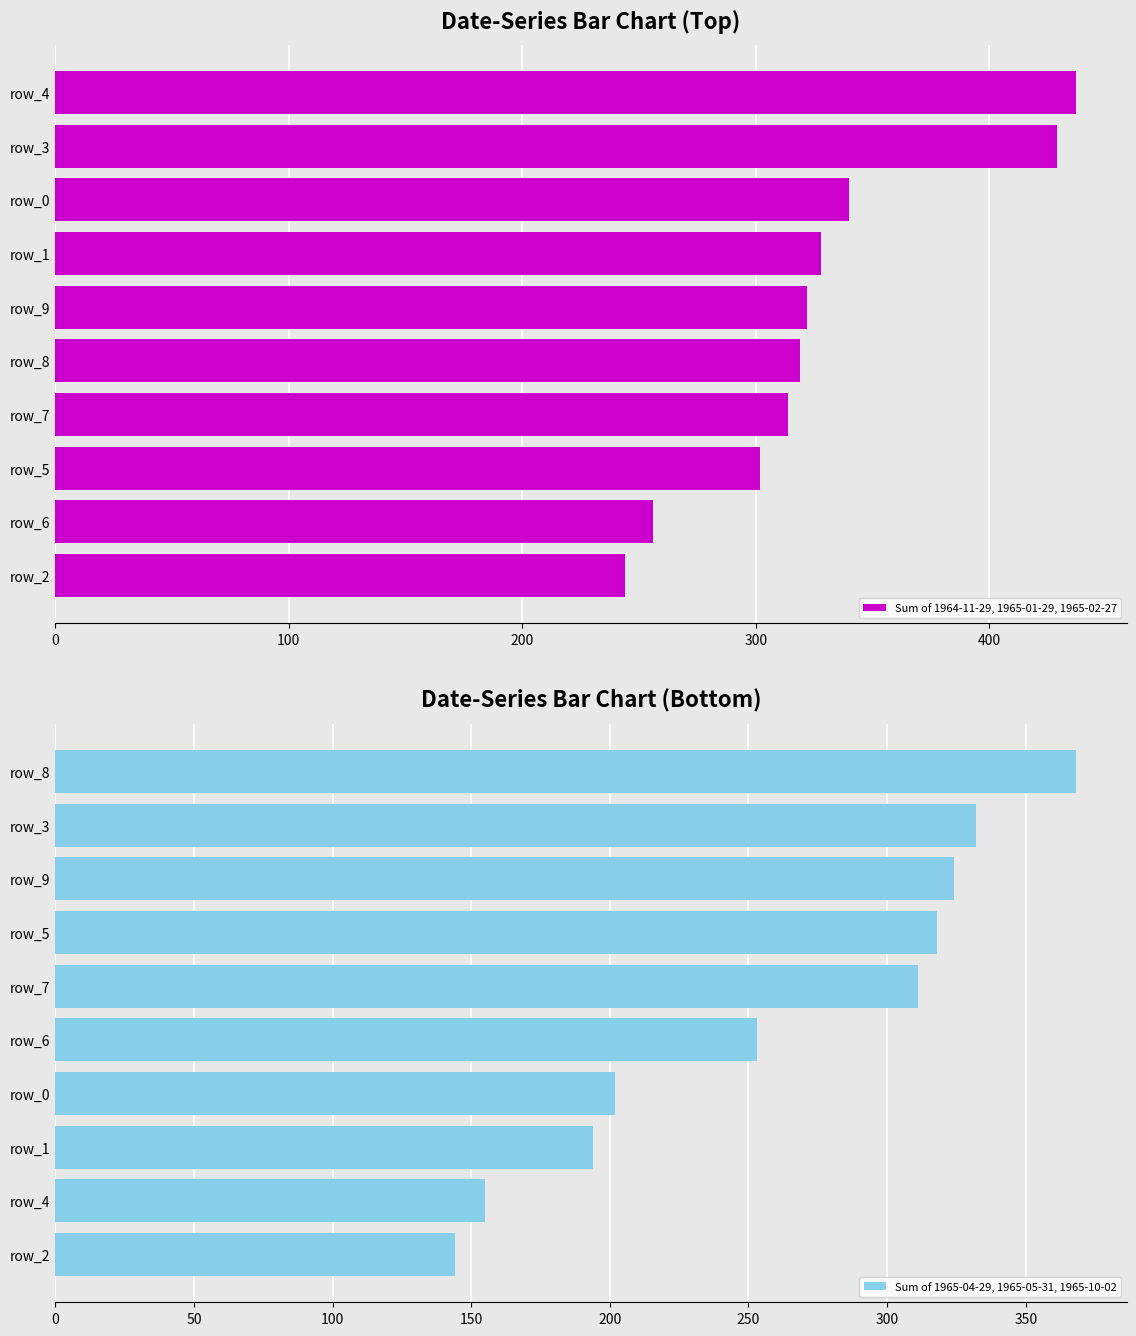

Does the chart contain stacked bars?

No